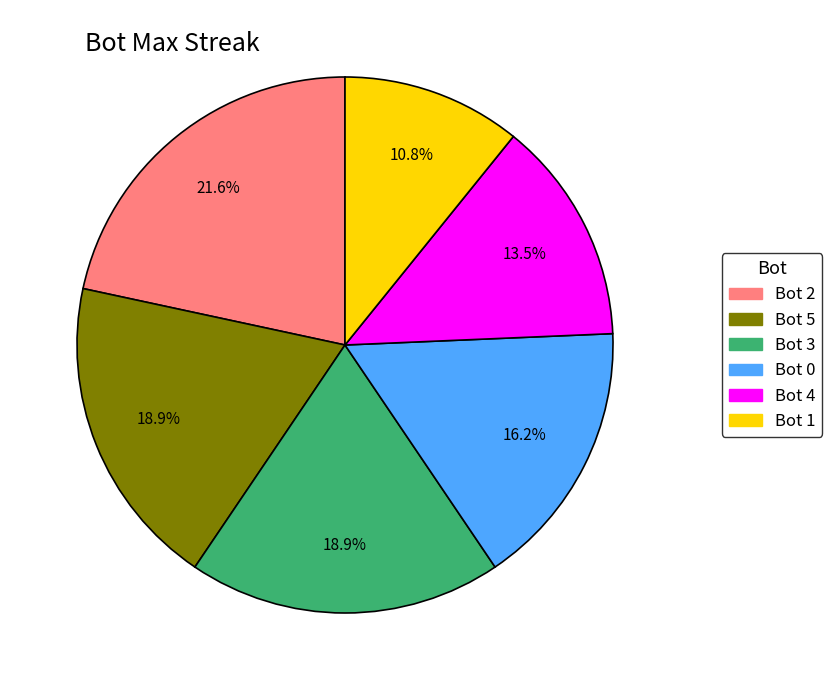

To the nearest percent, what is the difference between the largest and smallest slice percentages?

11%